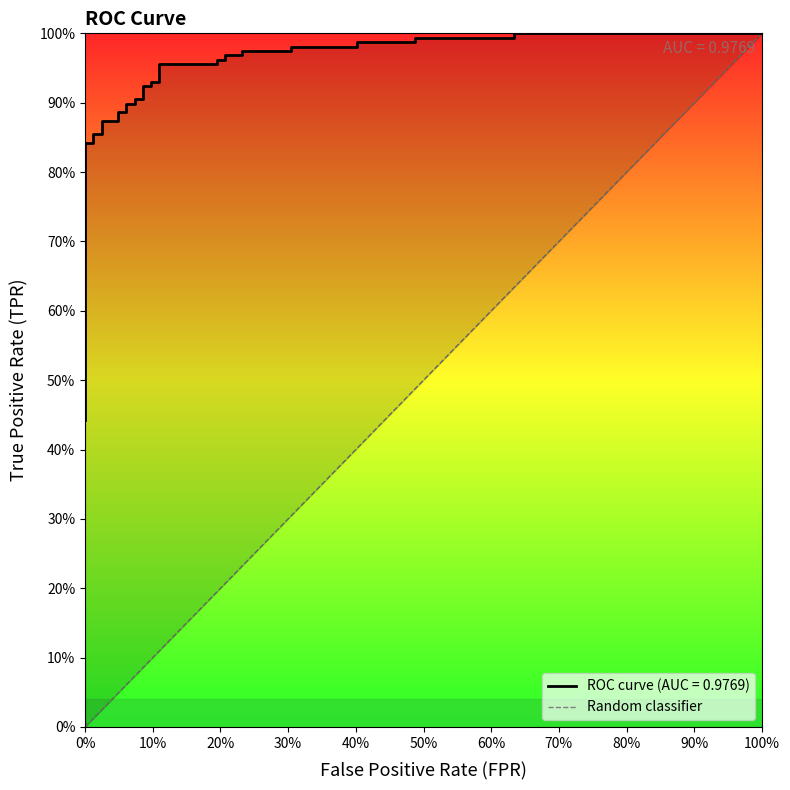

What is the sum of the values at 100% and 0%?

1